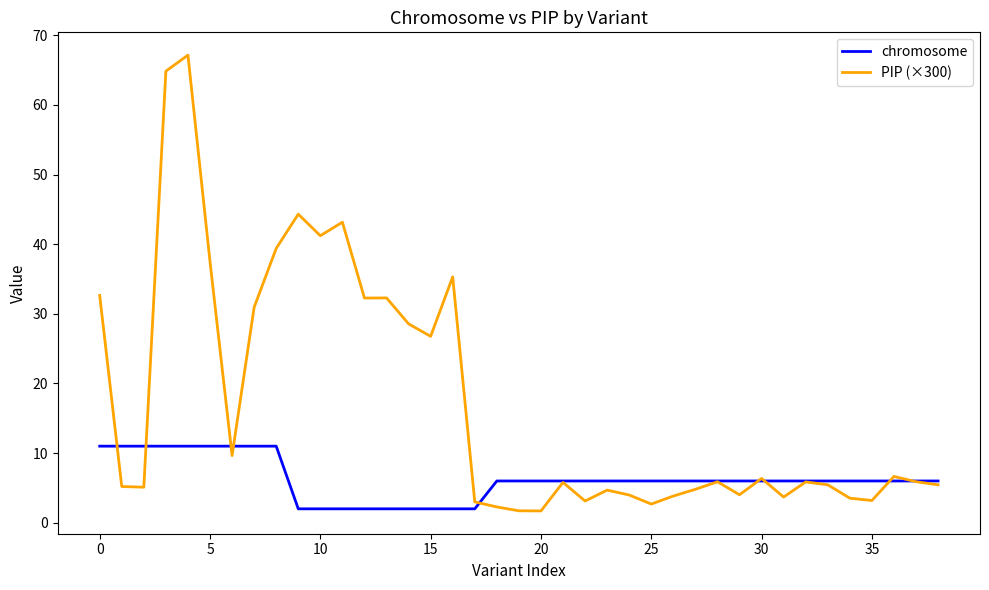

What are all the series names shown in the legend?

chromosome, PIP (×300)